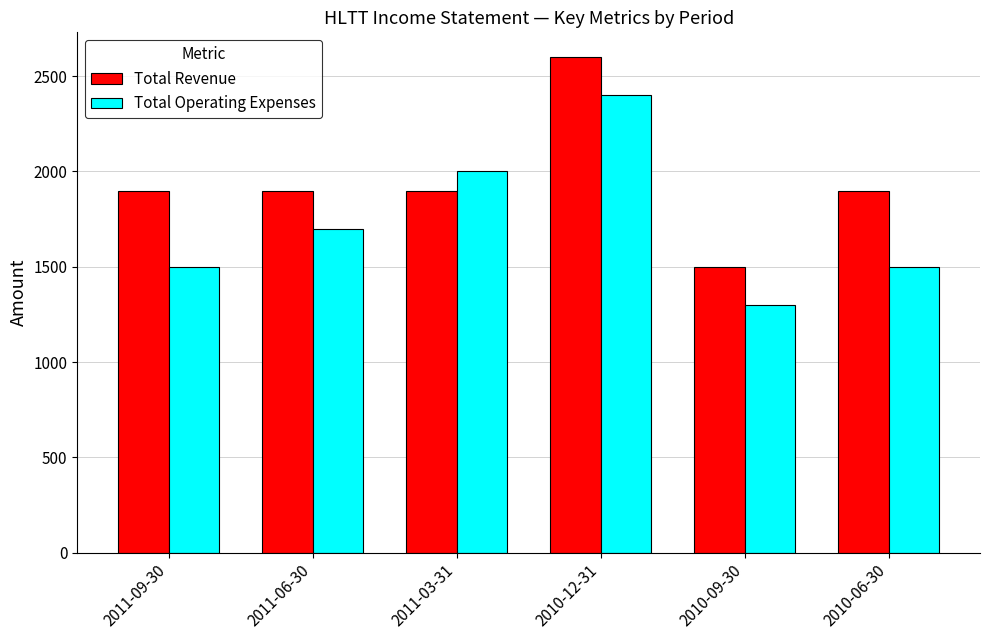

List the series in order of their peak value, highest first.

Total Revenue, Total Operating Expenses